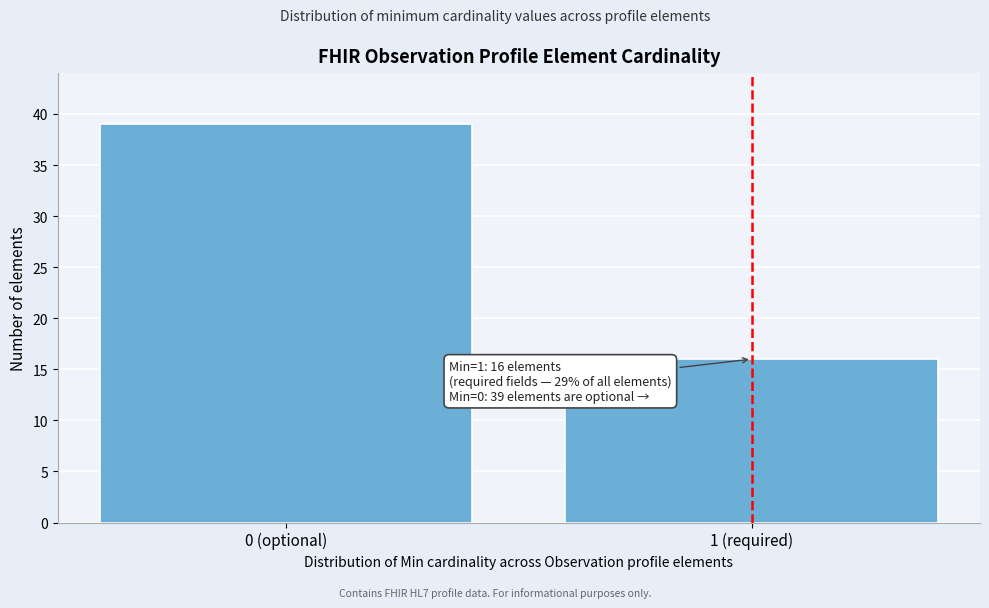

Reading left to right, transcribe all the data shown in this chart.

39	16